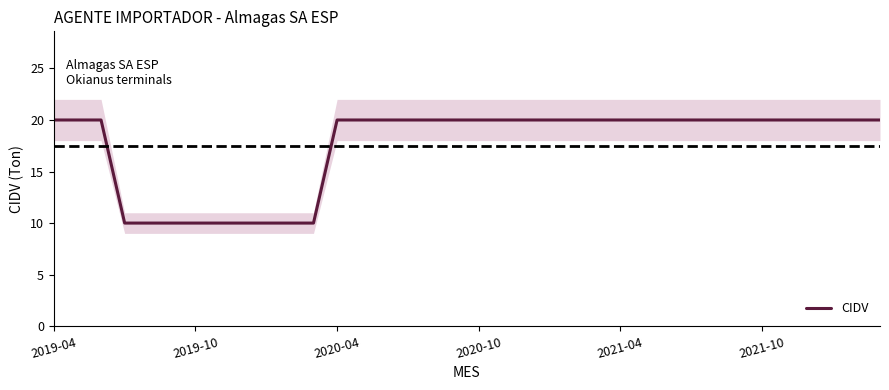

What is the lowest value of the CIDV series?

10